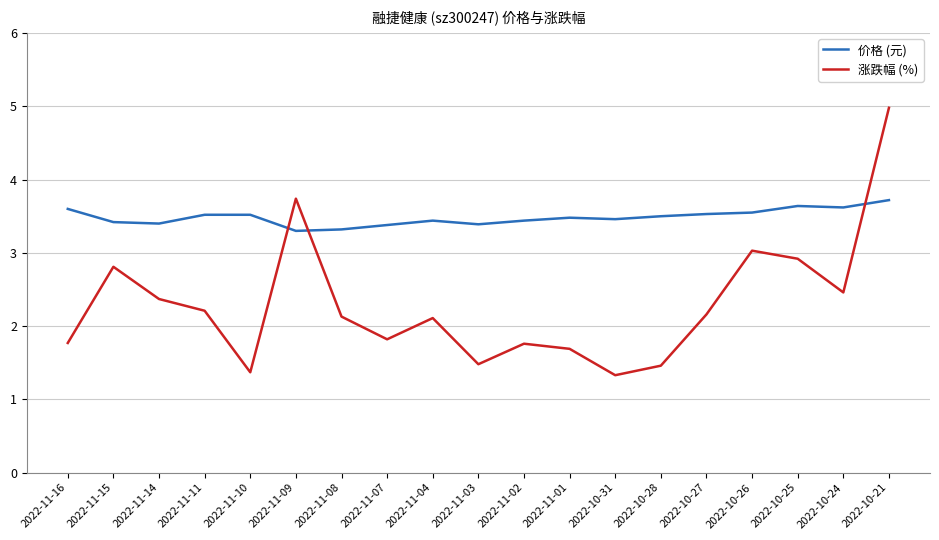

Which series ends up on top after the final intersection of 价格 (元) and 涨跌幅 (%)?

涨跌幅 (%)